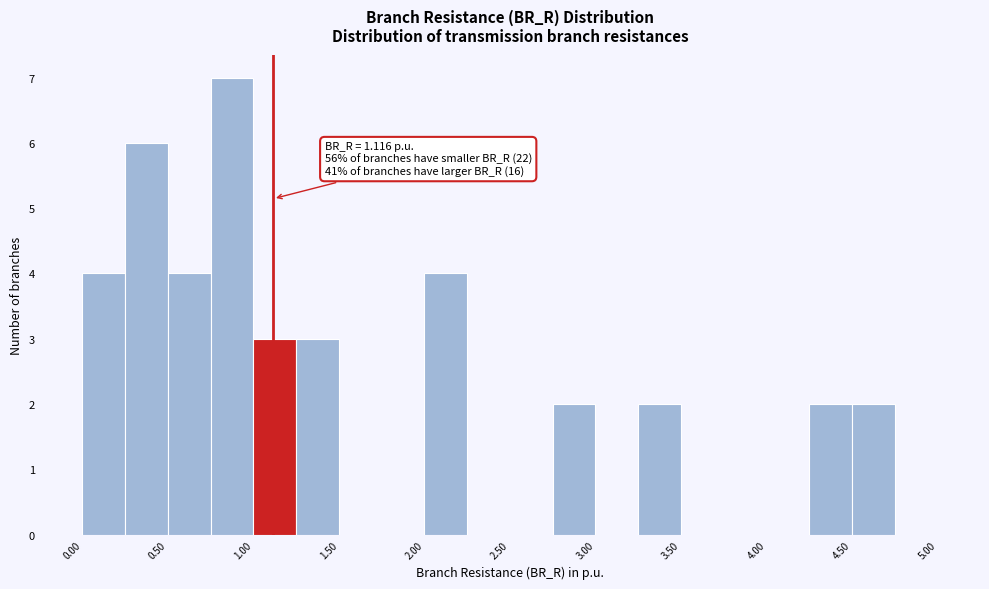

Which range on the x-axis has the tallest bar?

0.75 to 1.00